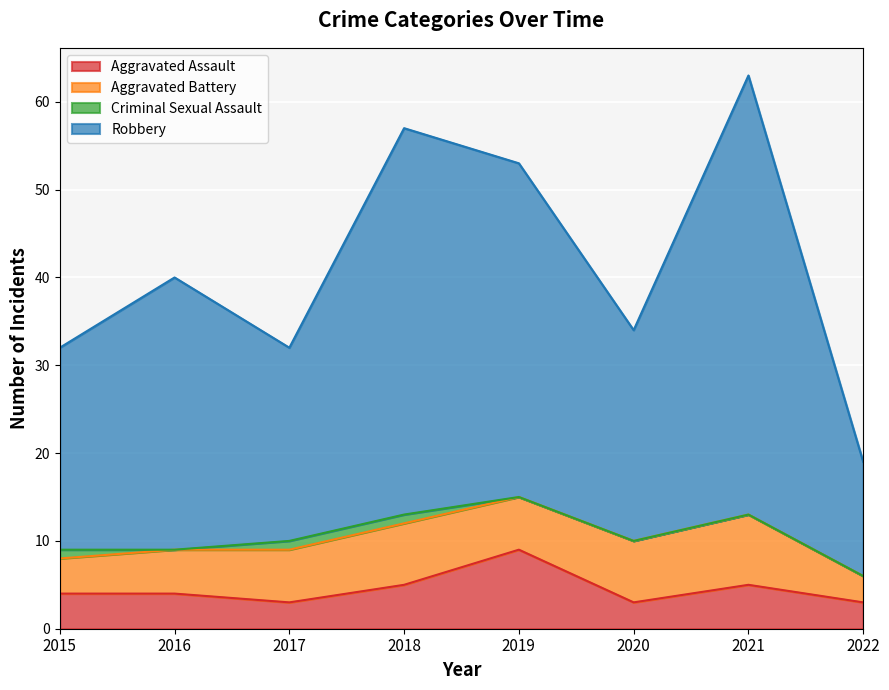

Which series has the largest range (max minus min)?

Robbery